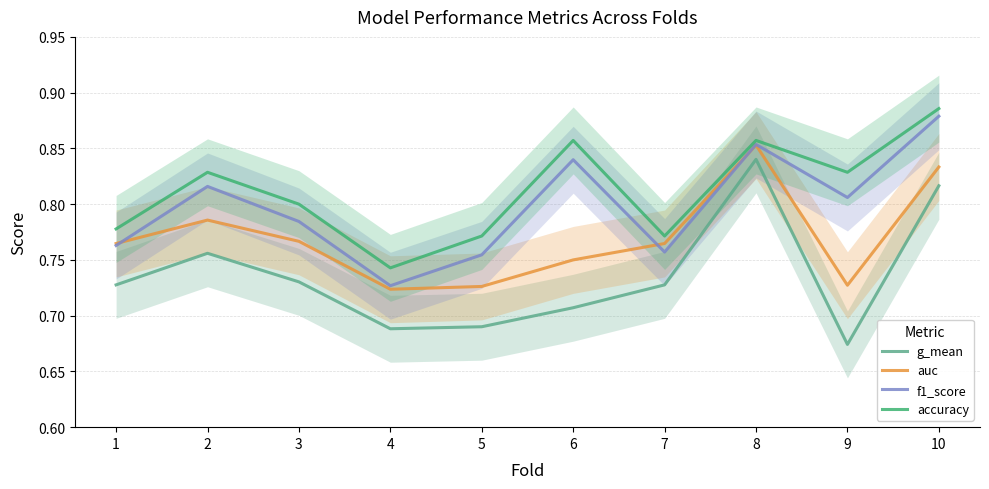

Reading left to right, list all the values displayed in this chart.

g_mean: 1=0.7	2=0.8	3=0.7	4=0.7	5=0.7	6=0.7	7=0.7	8=0.8	9=0.7	10=0.8
auc: 1=0.8	2=0.8	3=0.8	4=0.7	5=0.7	6=0.8	7=0.8	8=0.9	9=0.7	10=0.8
f1_score: 1=0.8	2=0.8	3=0.8	4=0.7	5=0.8	6=0.8	7=0.8	8=0.9	9=0.8	10=0.9
accuracy: 1=0.8	2=0.8	3=0.8	4=0.7	5=0.8	6=0.9	7=0.8	8=0.9	9=0.8	10=0.9